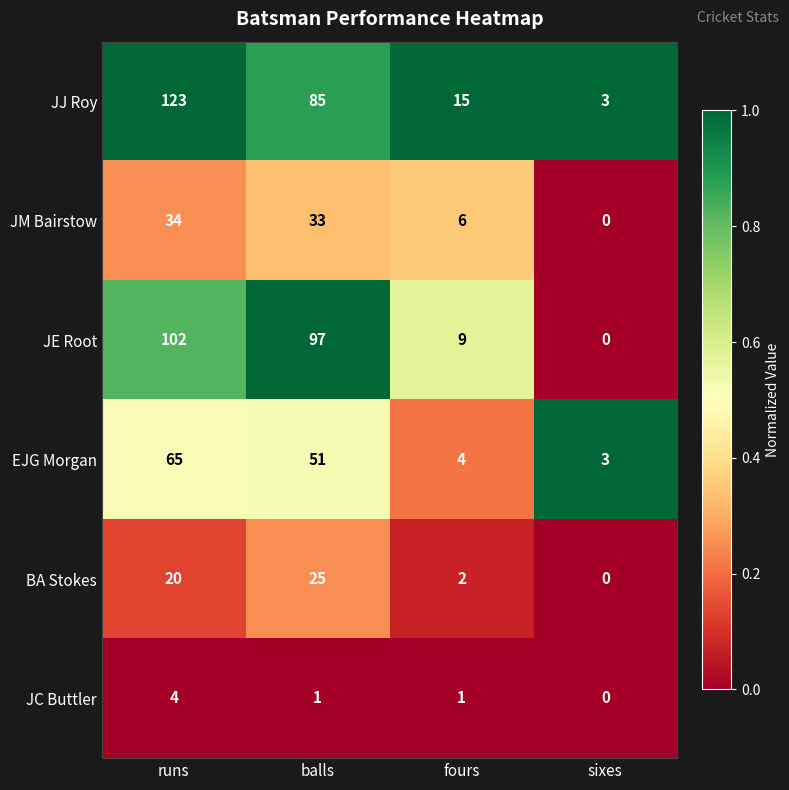

At how many categories does at least one series exceed 0?

4